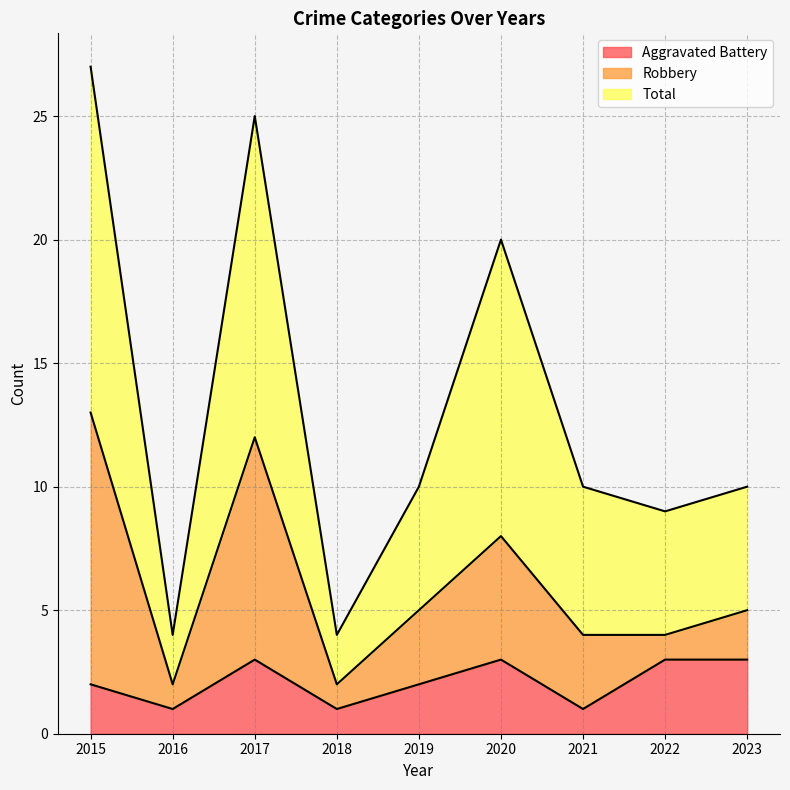

At which category does the chart reach its peak across all series?

2015